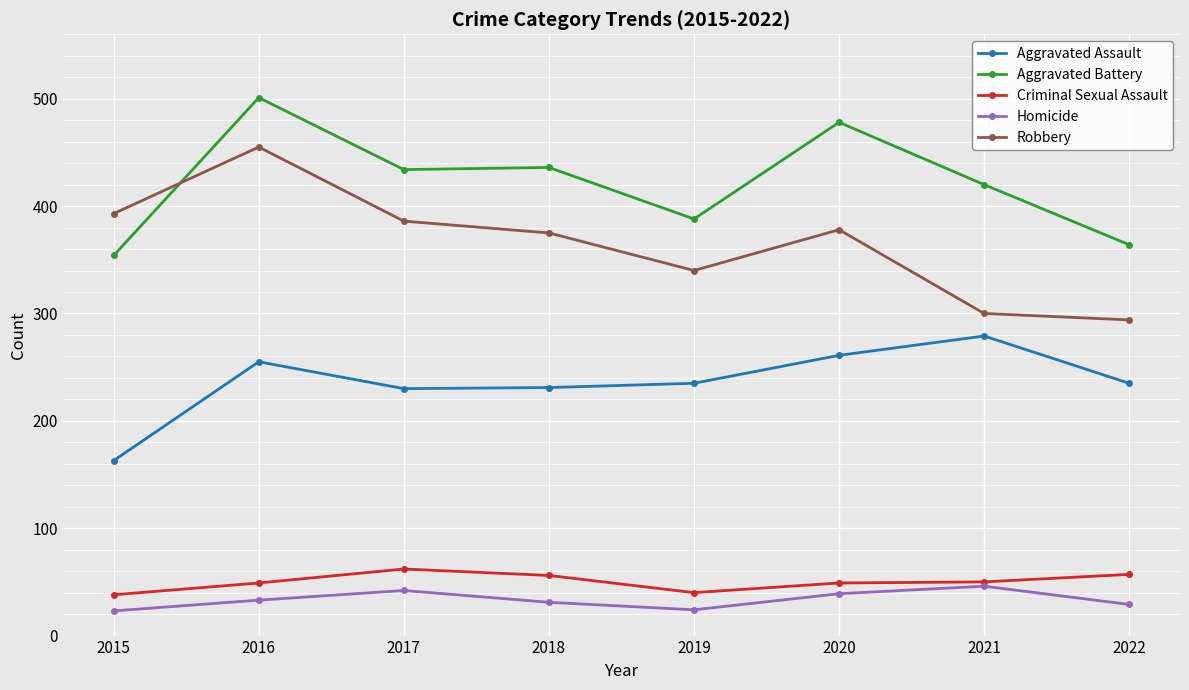

At how many categories does at least one series exceed 296?

8